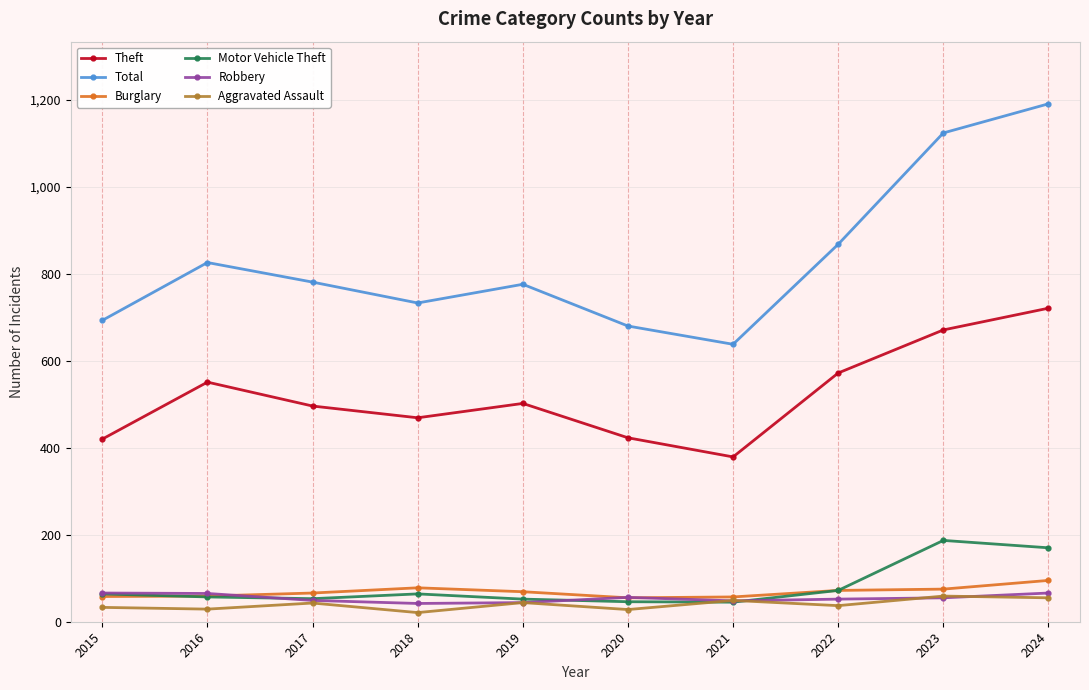

What is the difference between the maximum and minimum values in the Motor Vehicle Theft series?

142